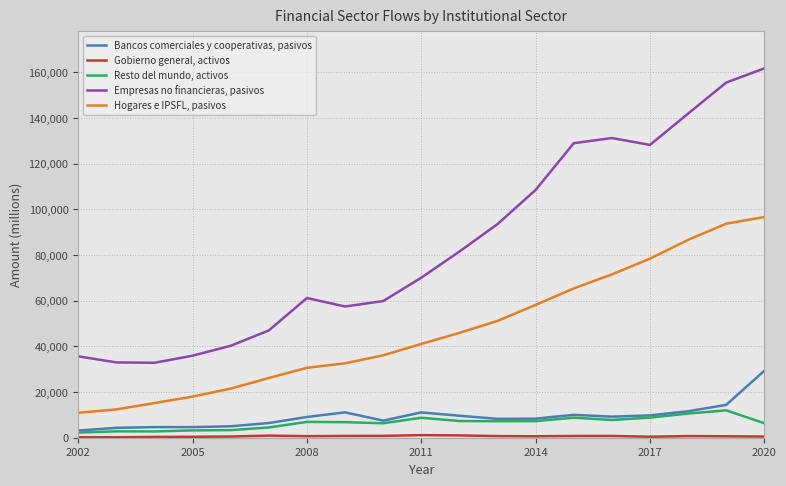

True or false: Empresas no financieras, pasivos and Bancos comerciales y cooperativas, pasivos cross at least once.

False